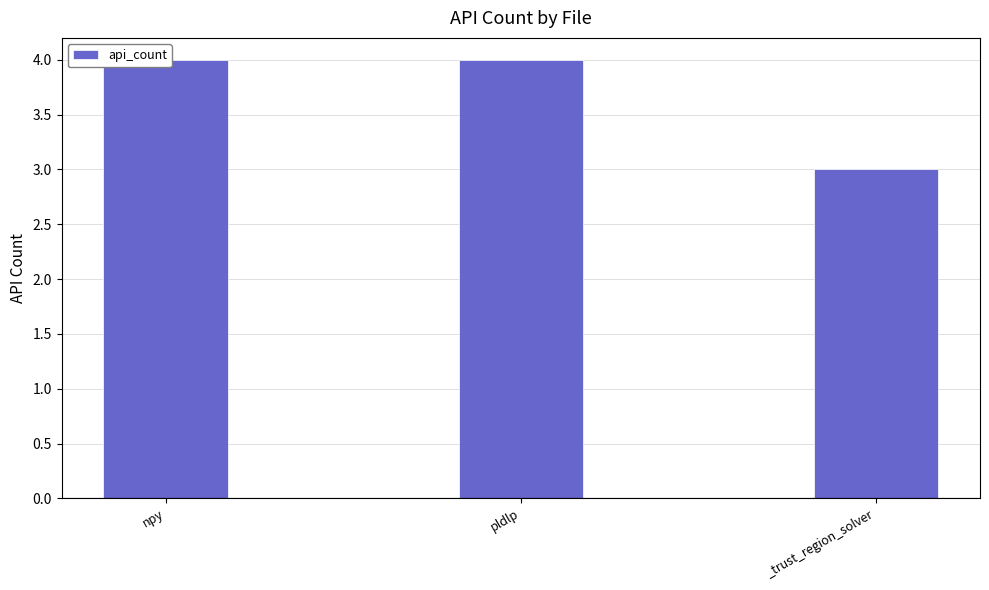

Which category has the lowest value across all series?

_trust_region_solver